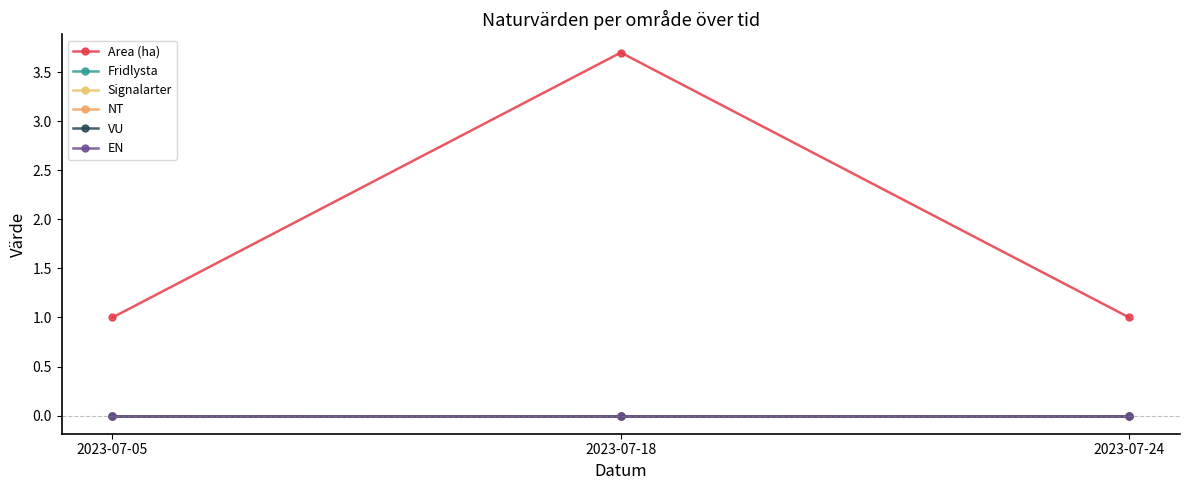

Which series has the largest range (max minus min)?

Area (ha)